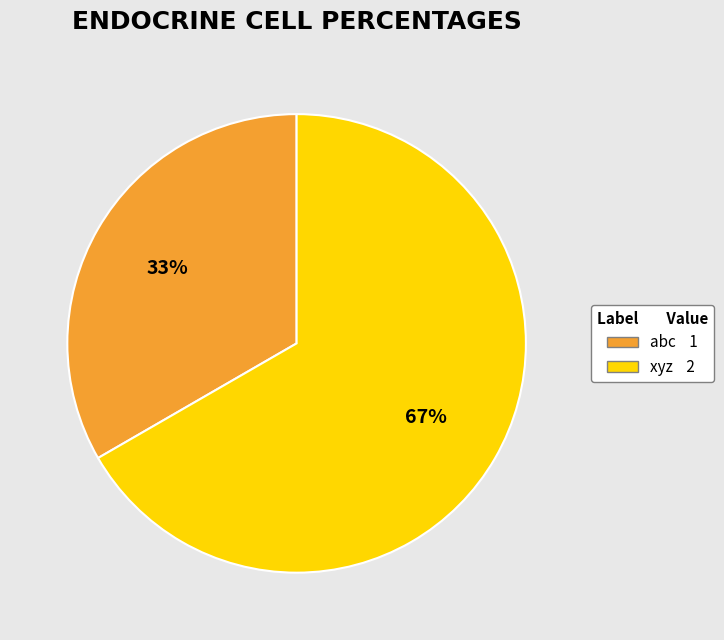

To the nearest percent, what is the average slice percentage?

50%